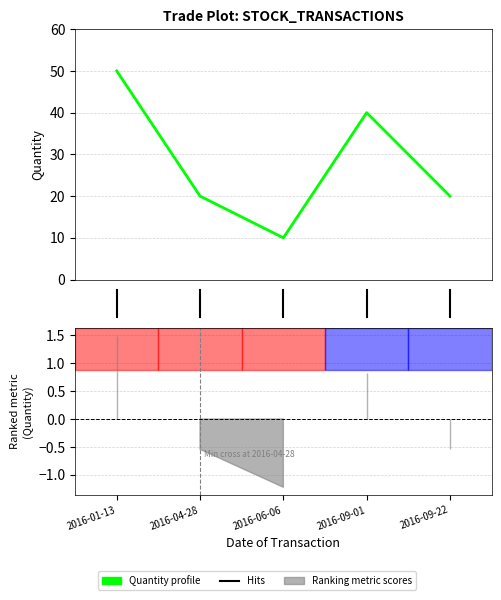

Which label corresponds to the largest value in the chart?

2016-01-13